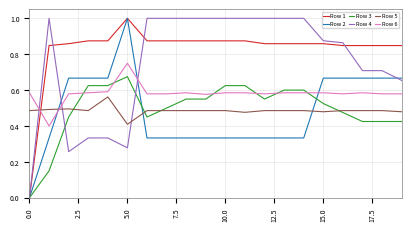

True or false: Row 5 and Row 4 cross at least once.

True